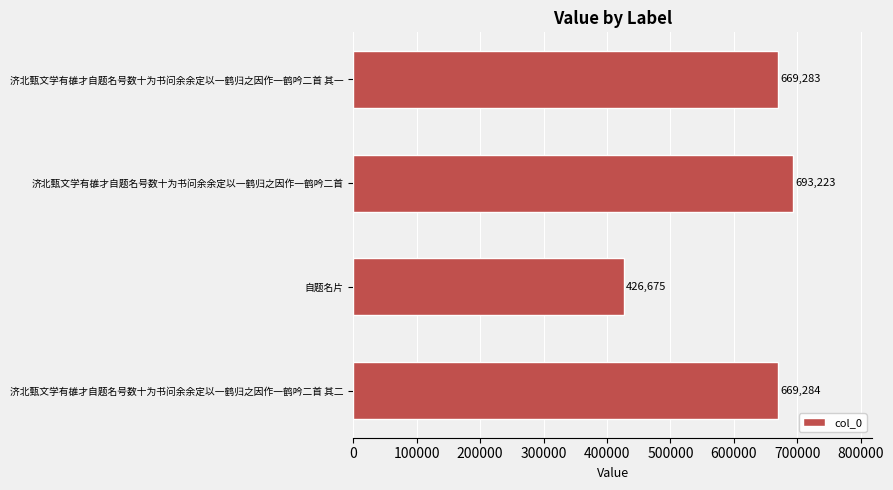

Which has a higher value, 自题名片 or 济北甄文学有䧺才自题名号数十为书问余余定以一鹤归之因作一鹤吟二首 其一?

济北甄文学有䧺才自题名号数十为书问余余定以一鹤归之因作一鹤吟二首 其一